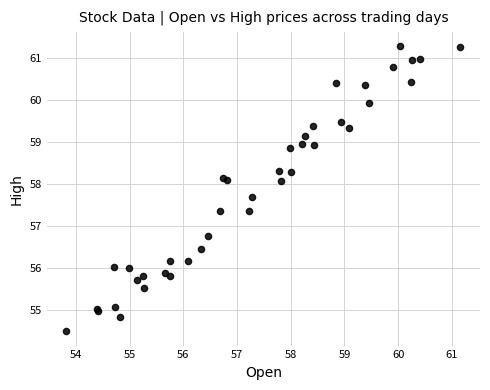

What Y value in the scatter plot is closest to 57?

56.8